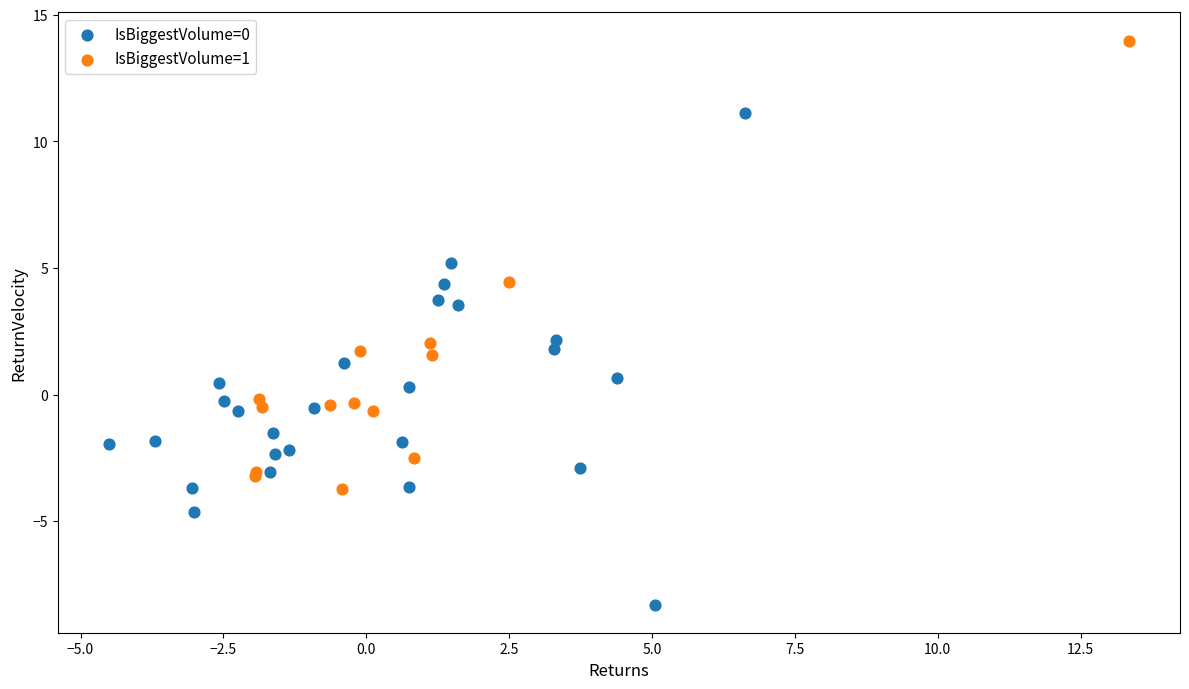

Which series reaches the minimum Y coordinate?

IsBiggestVolume=0